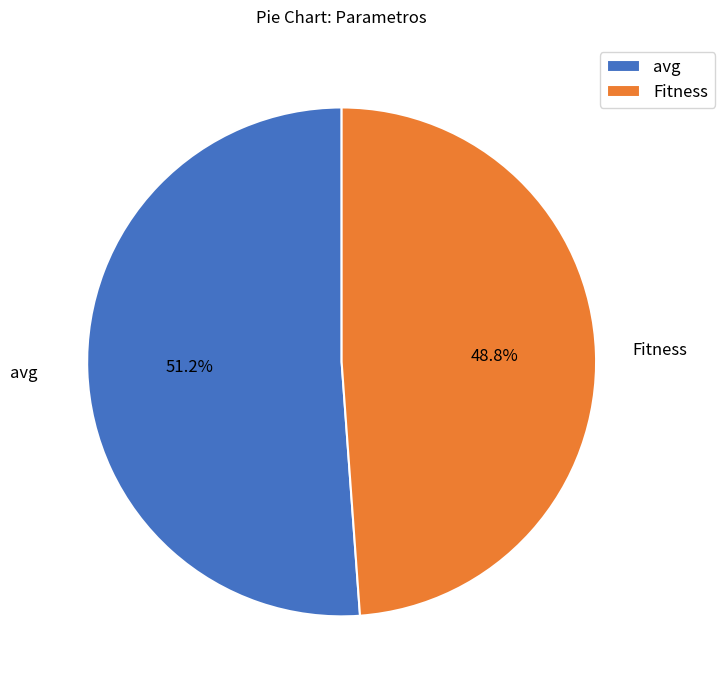

Which slice is the smallest?

Fitness